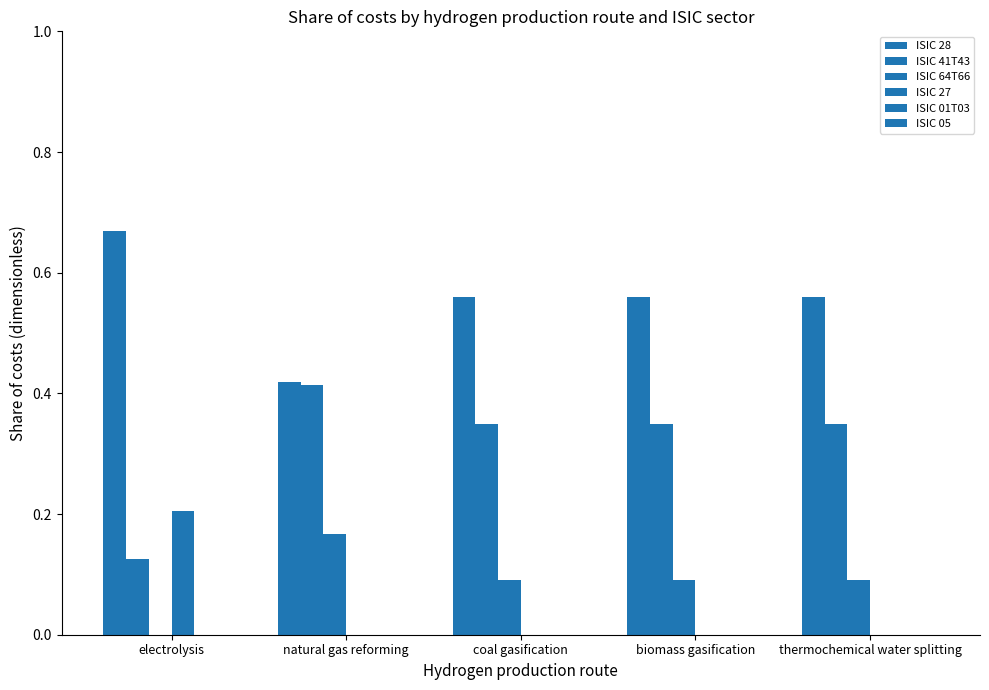

How many data points in ISIC 64T66 are above 0?

4